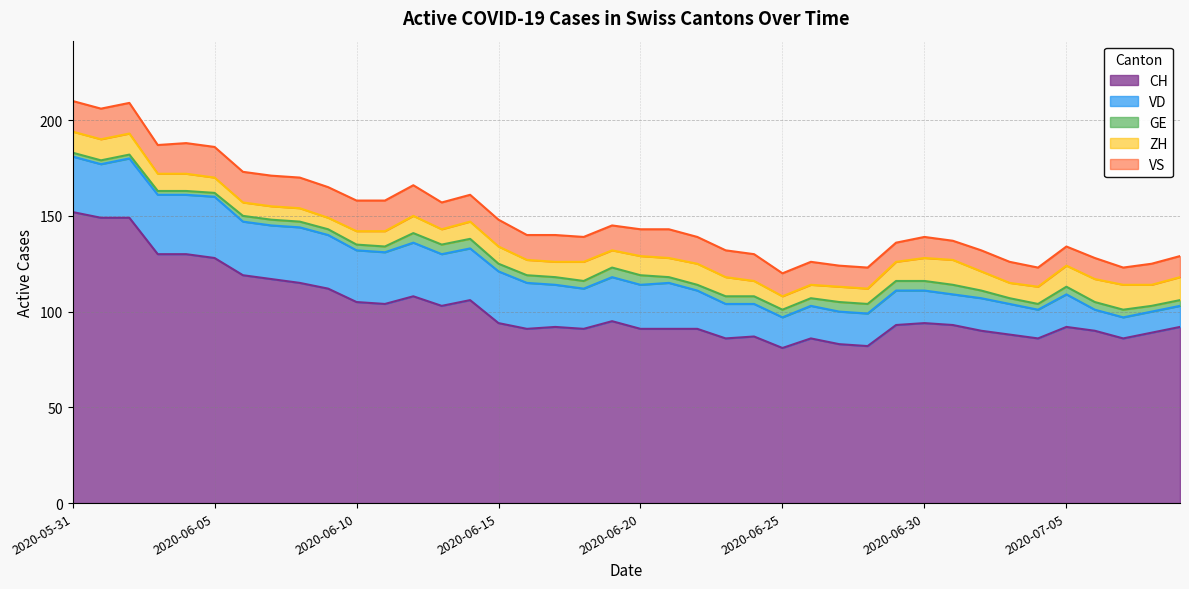

Where is the first local minimum for CH?

2020-06-11